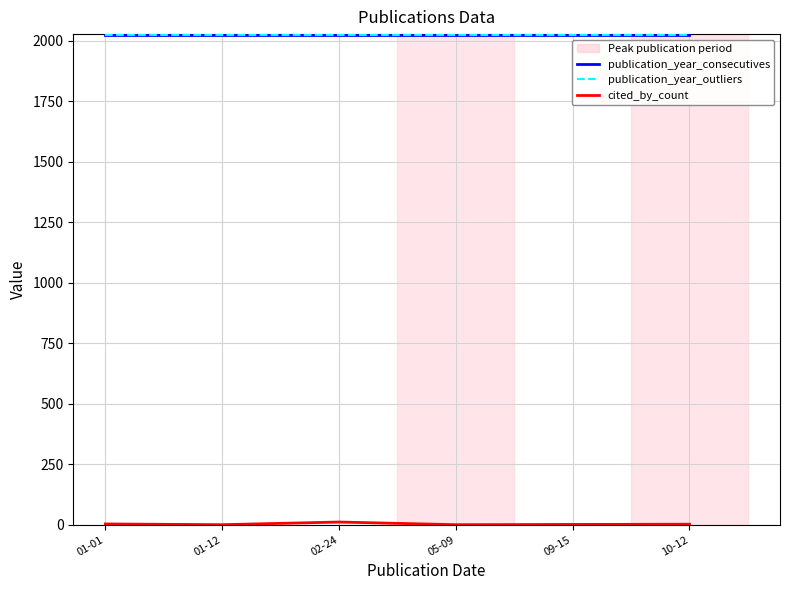

Between 01-12 and 10-12, which series saw the biggest shift?

cited_by_count